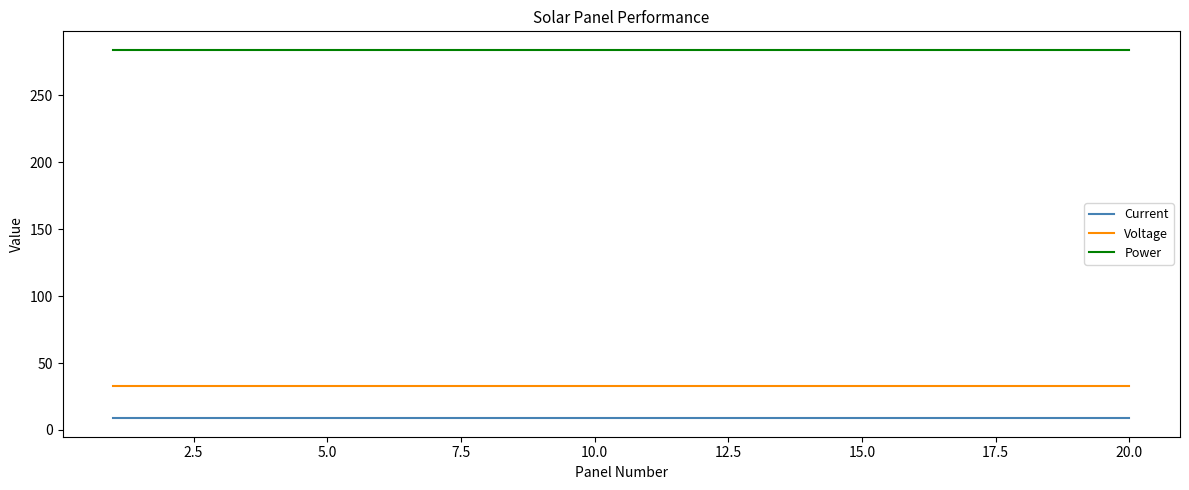

Which series has the largest total across all categories?

Power